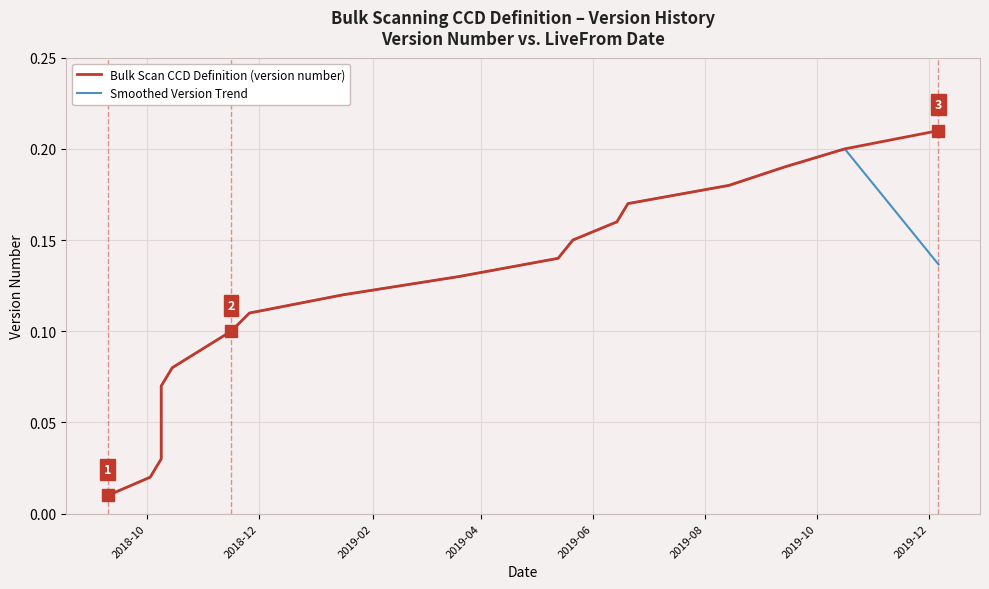

What is the average value of the Bulk Scan CCD Definition (version number) series?

0.1